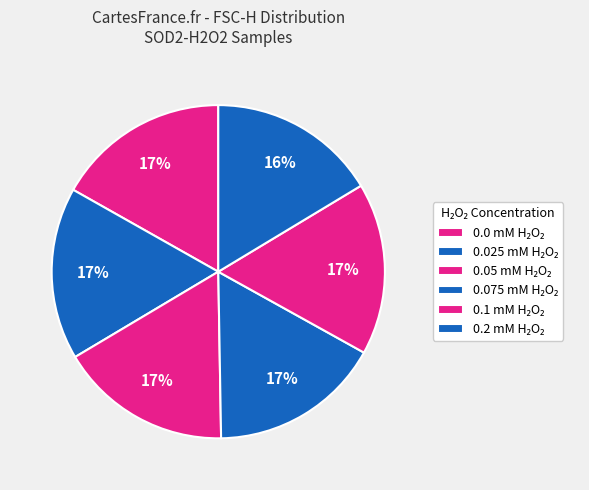

How many slices are in this pie chart?

6